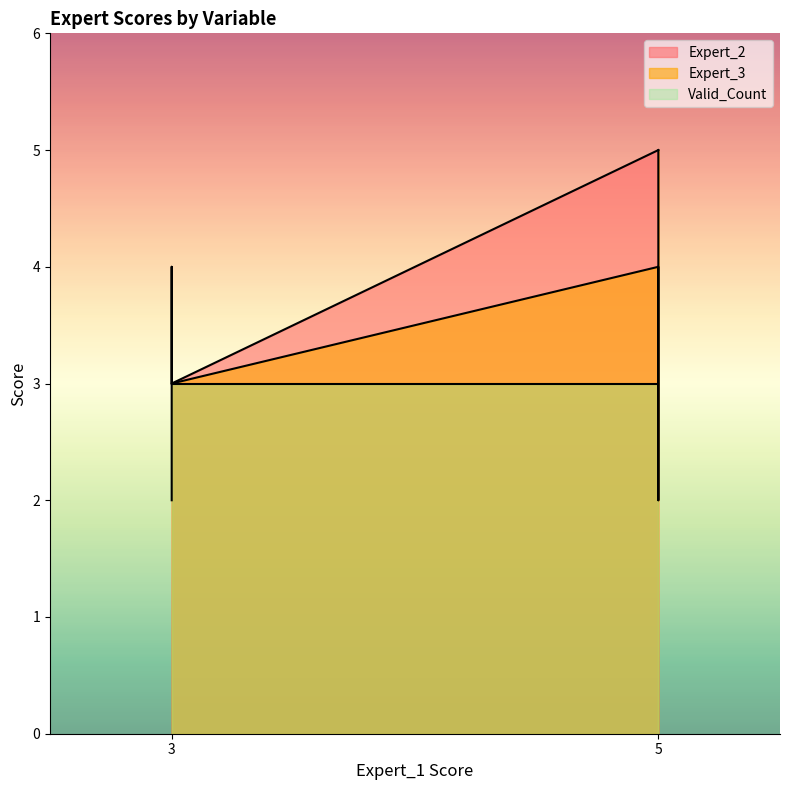

True or false: Expert_2 and Valid_Count intersect in this chart.

False